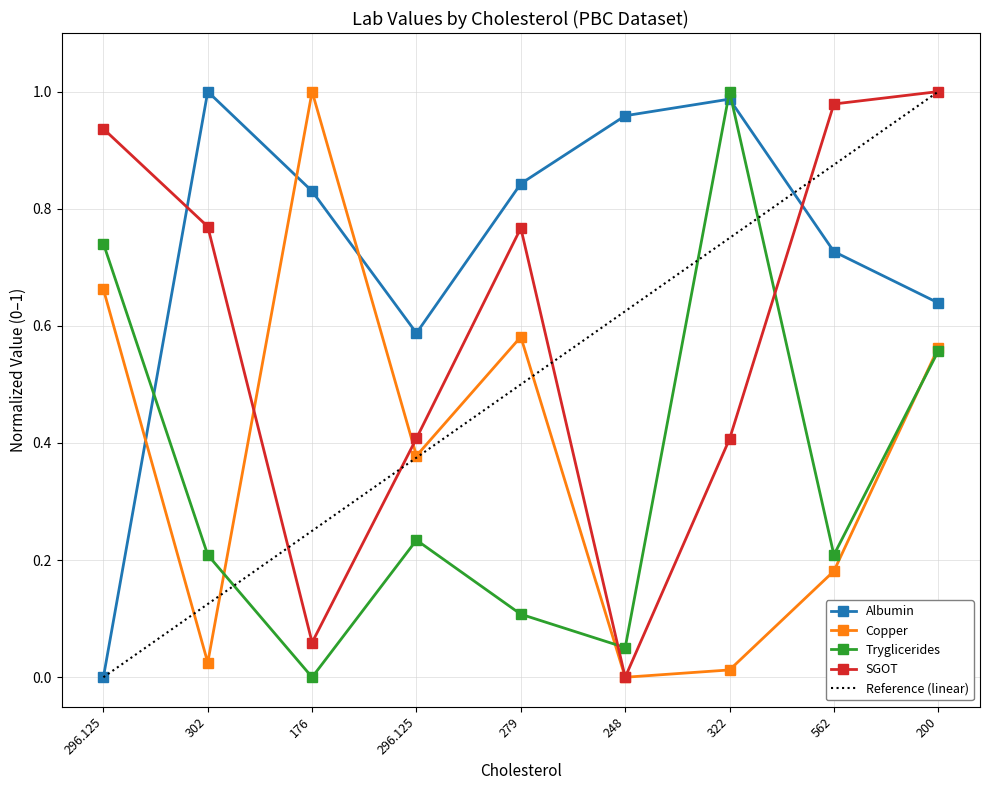

How many positive values does the SGOT series have?

8